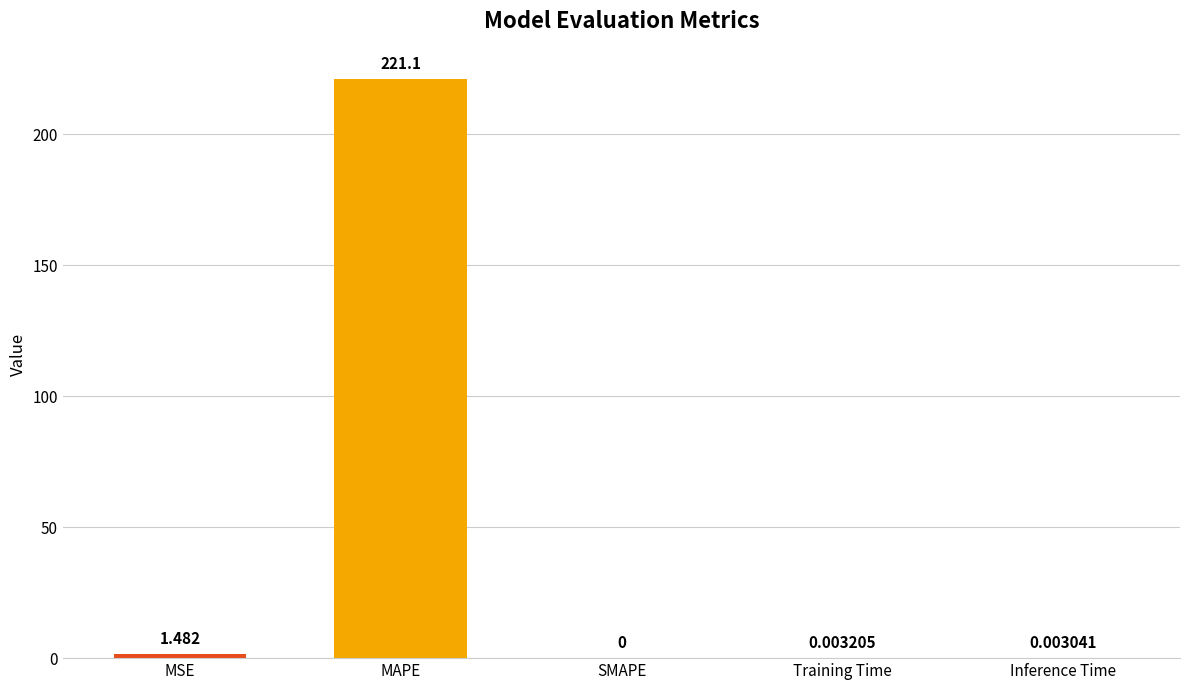

Between SMAPE and Inference Time, which is larger?

Inference Time